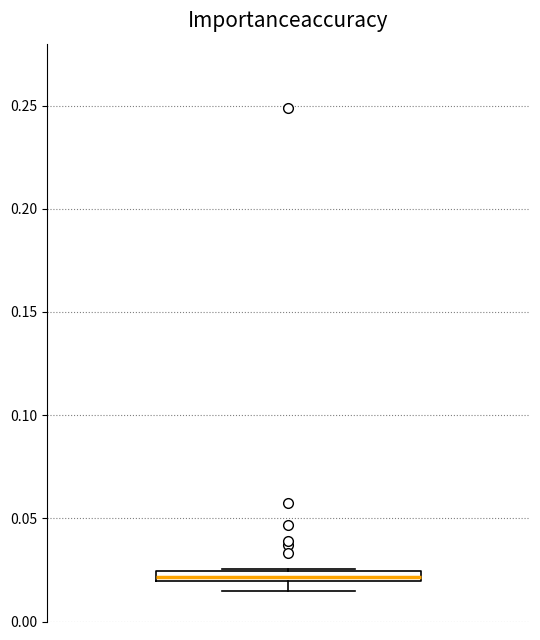

Where is the upper edge of the box on the y-axis? The values are not printed on the chart, so give them approximately, as read against the axis.

0.025